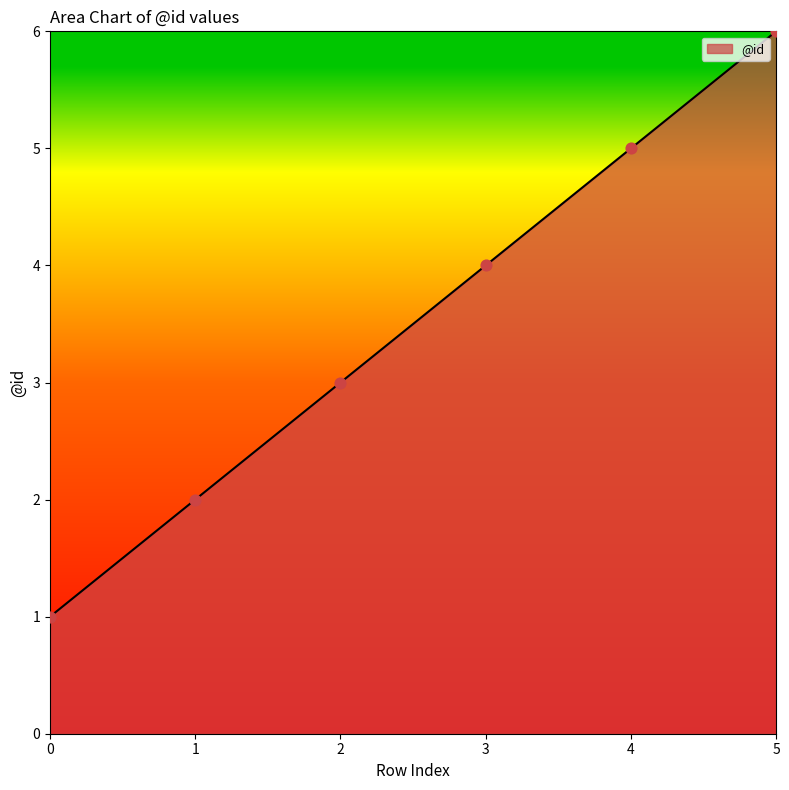

What is the change in value from 3 to 4?

+1